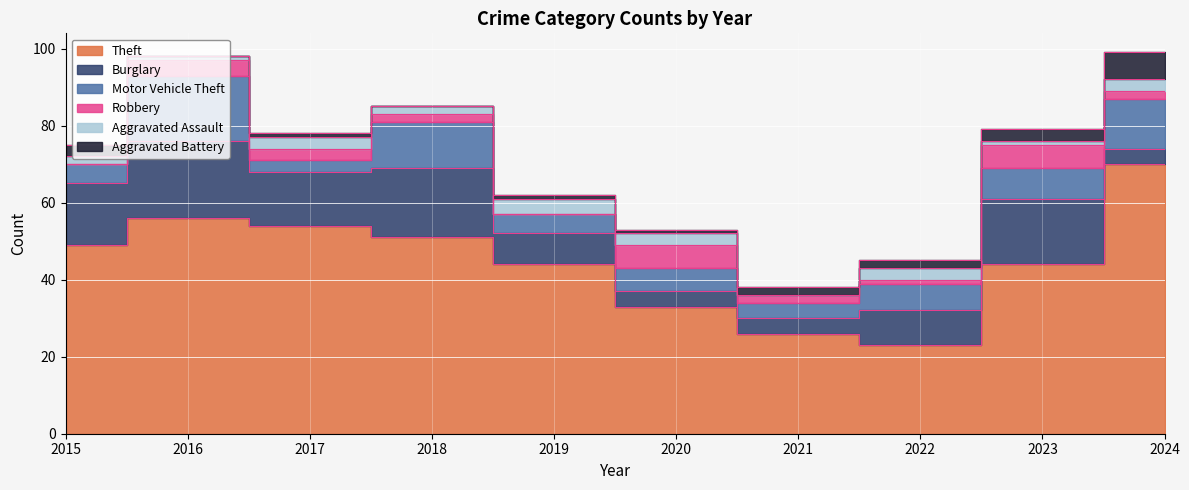

True or false: Aggravated Battery has more than 1 points higher than both neighbors.

False